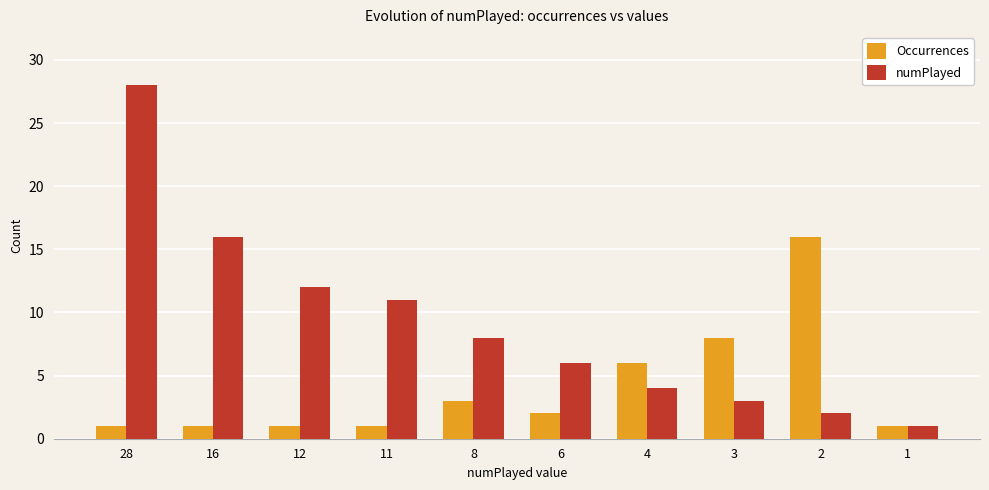

Reading left to right, what are all the values shown in this chart?

Occurrences: 1	1	1	1	3	2	6	8	16	1
numPlayed: 28	16	12	11	8	6	4	3	2	1